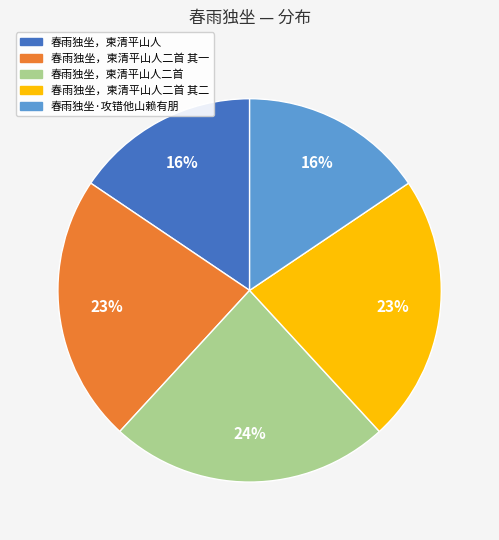

What percentage is the 春雨独坐，柬清平山人 slice, to the nearest percent?

16%